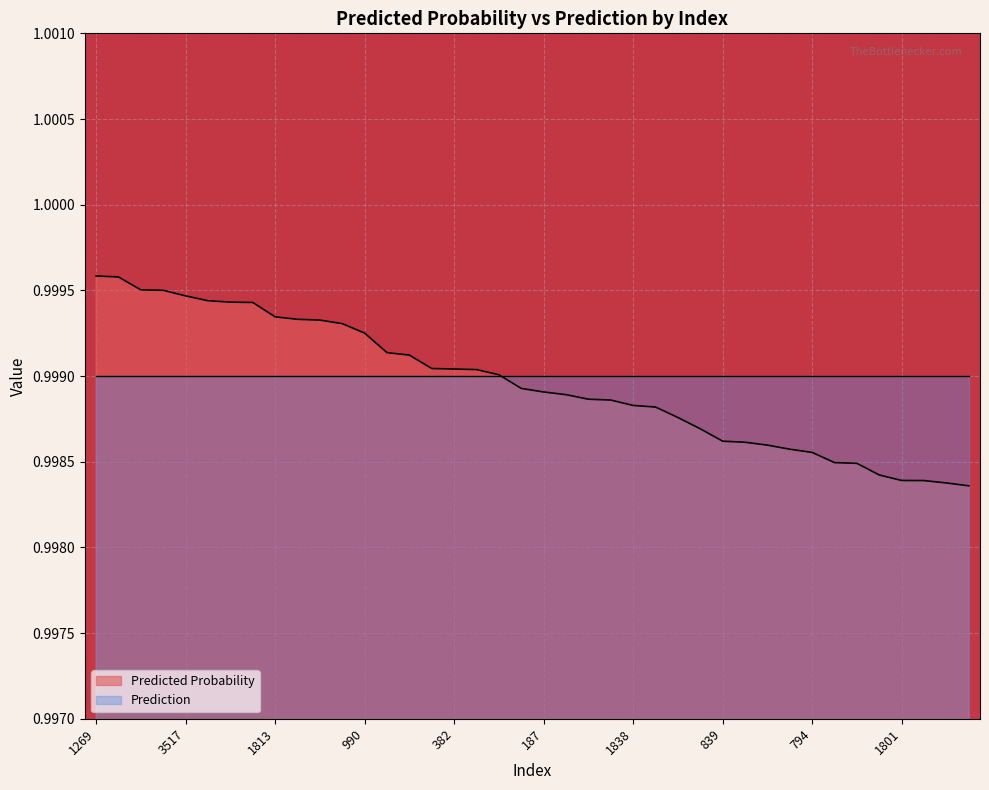

True or false: the data shows 0.6 at 1992.

False